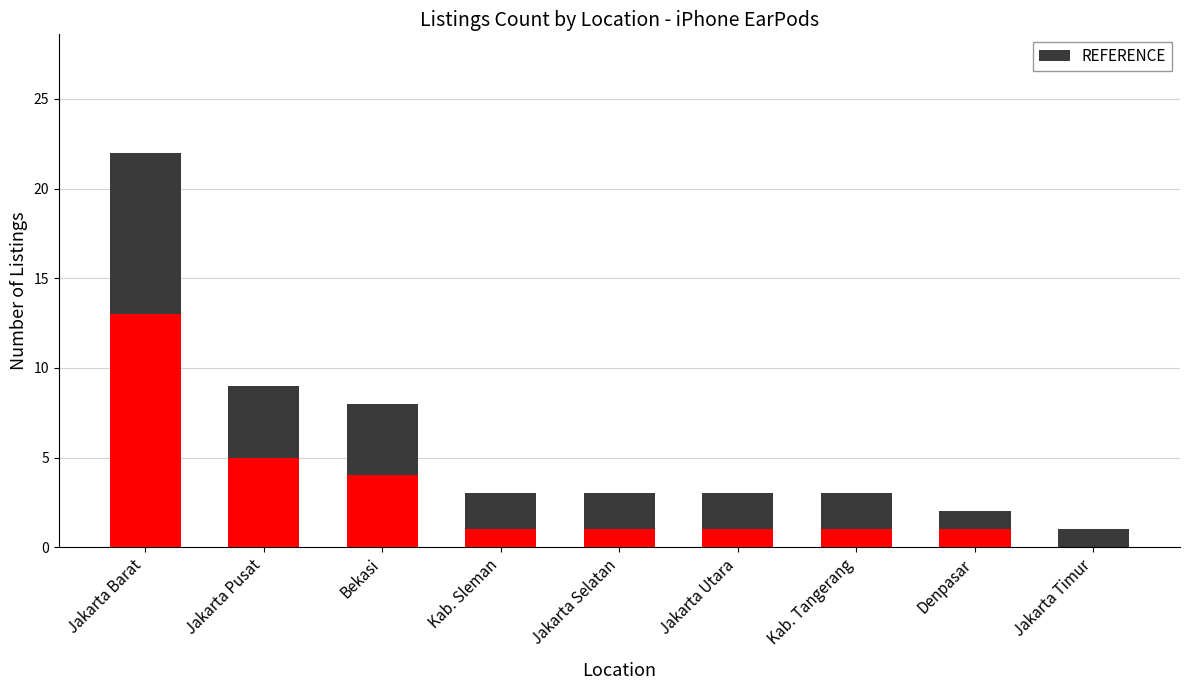

What is the sum of the values at Jakarta Utara and Jakarta Barat?

25